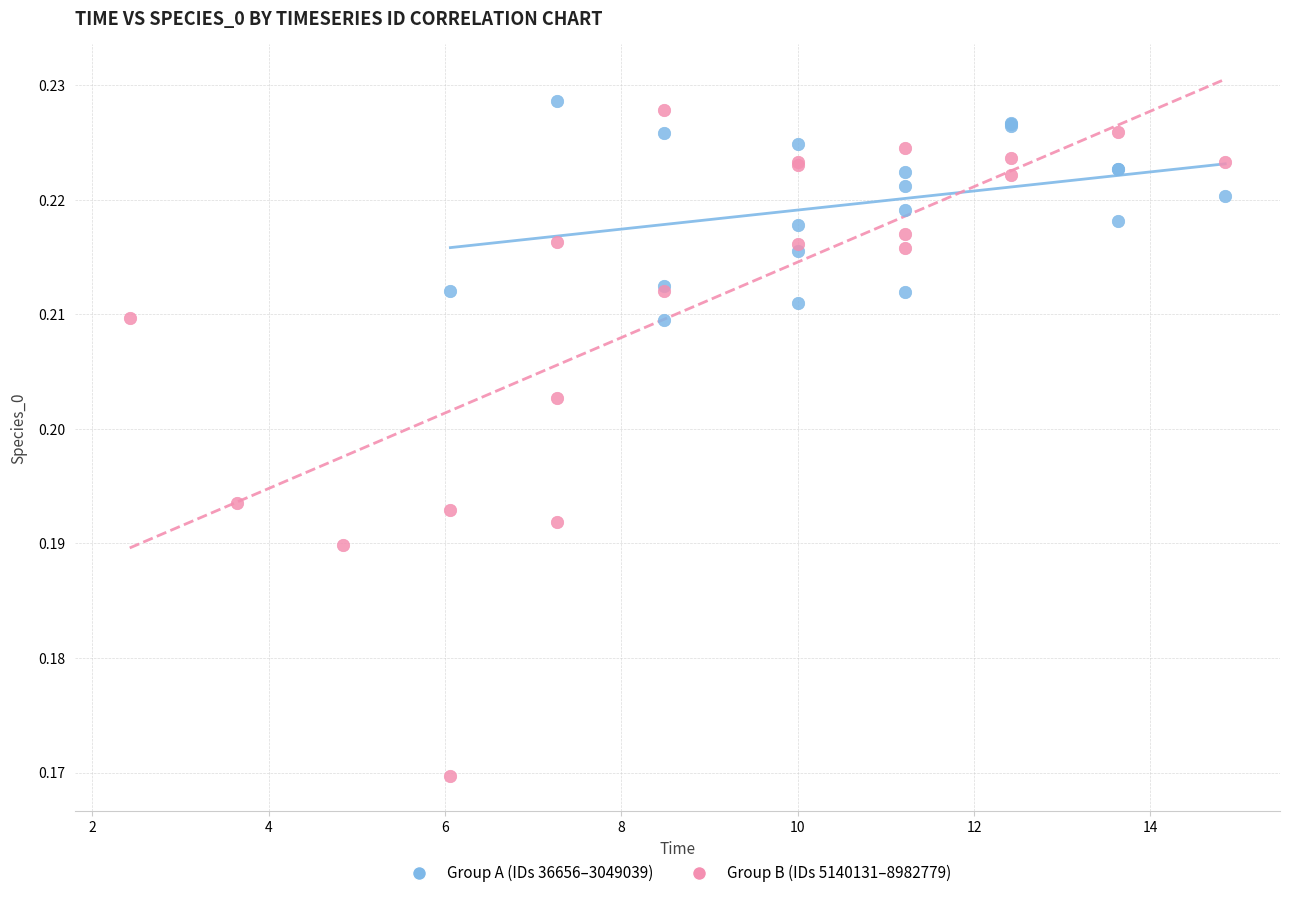

Which series contains the highest Y value?

Group A (IDs 36656–3049039)